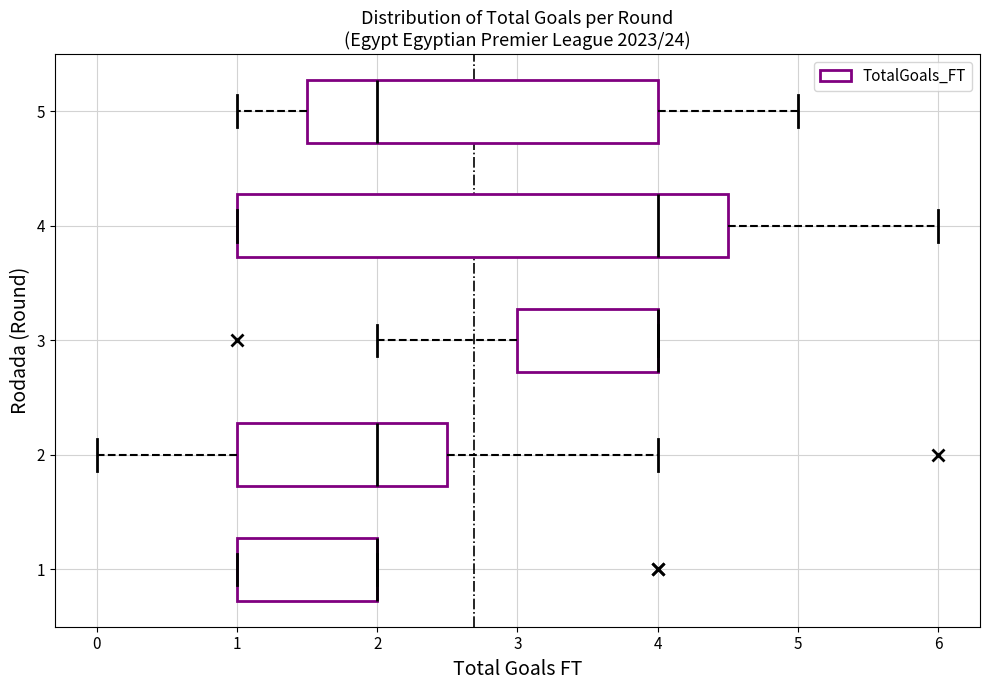

Which box is the widest, from its left edge to its right edge?

4